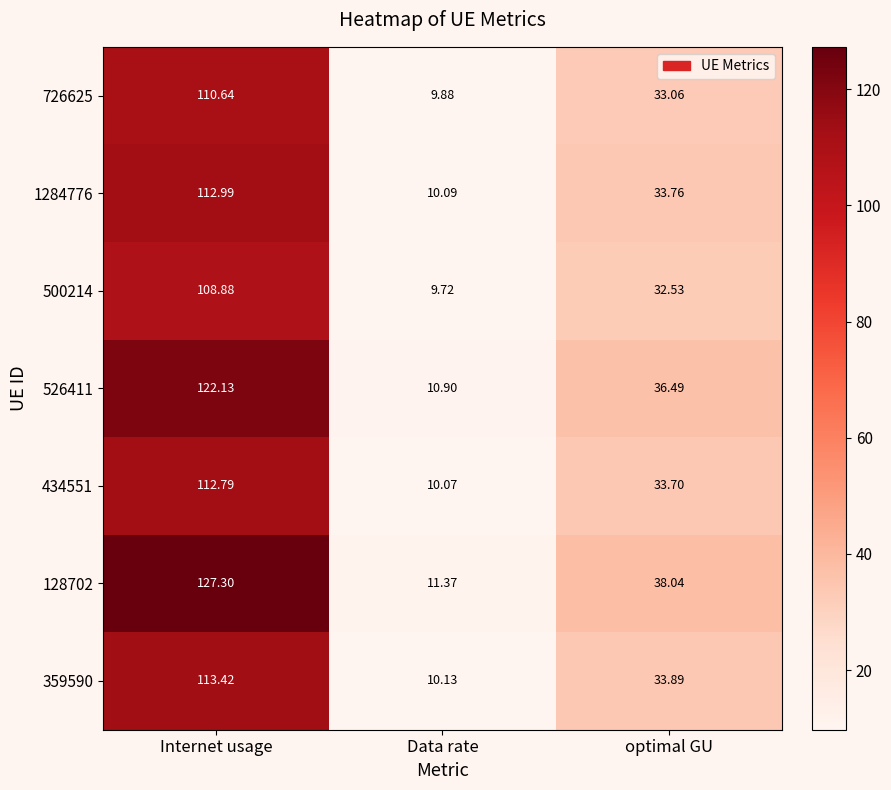

Where is 434551 nearest to the value 61?

optimal GU